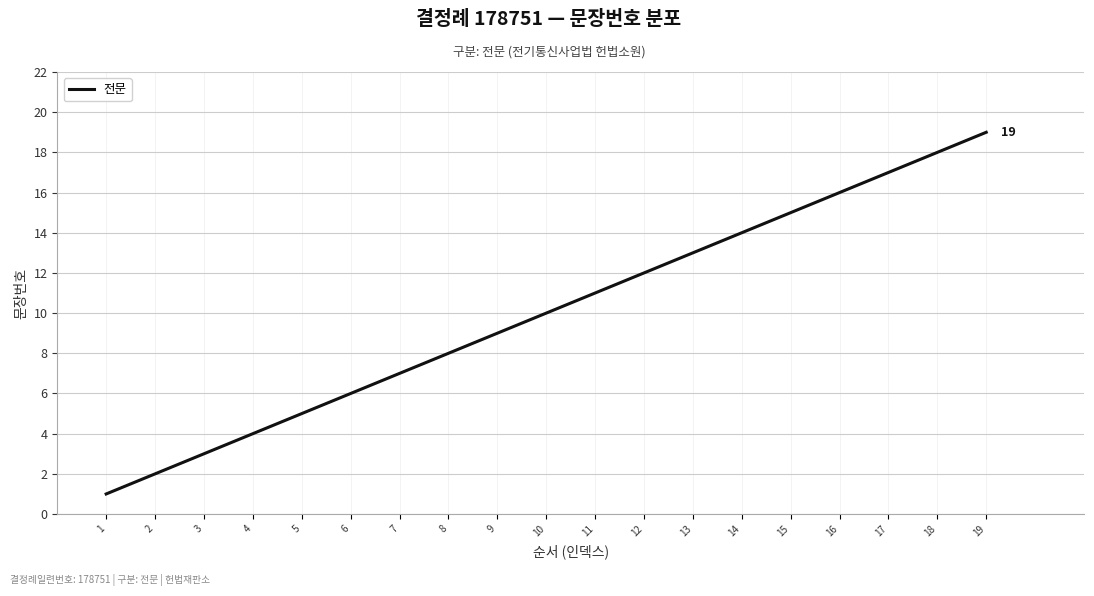

What is the change in value from 3 to 5?

+2